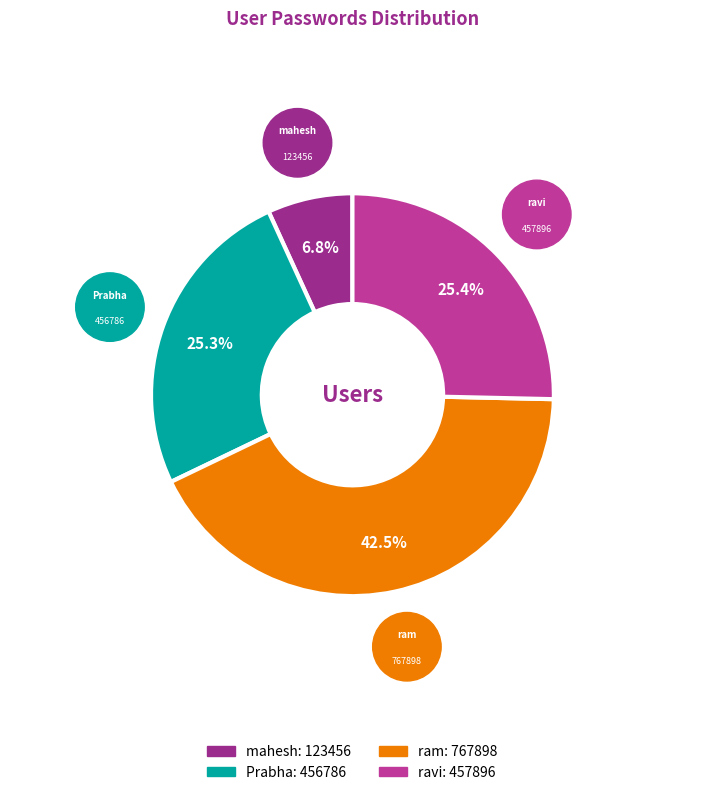

What is the ratio of the value at ram to the value at Prabha?

1.7